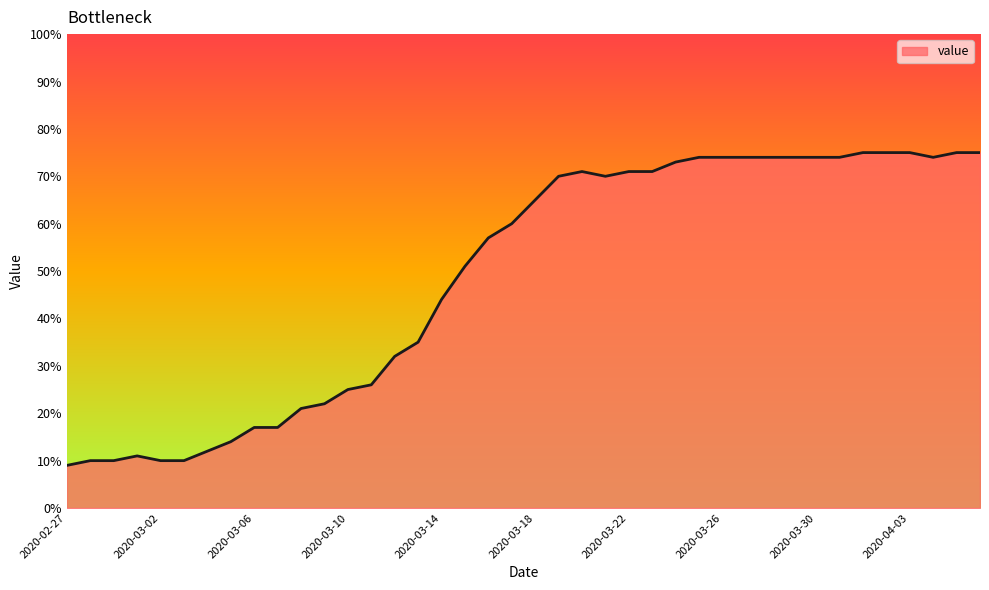

What is the smallest value displayed?

9